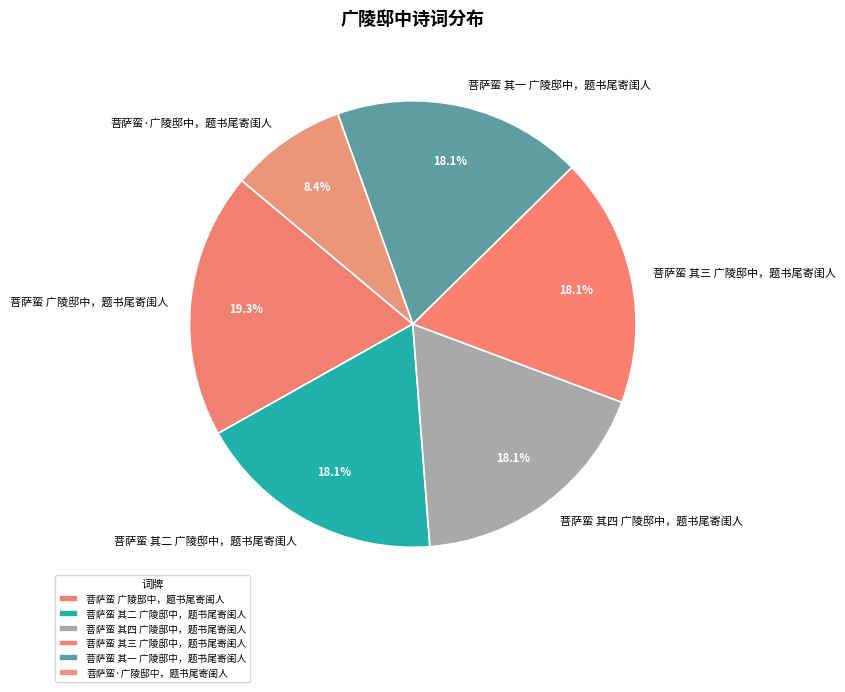

What percentage is the 菩萨蛮 其二 广陵邸中，题书尾寄闺人 slice, to the nearest percent?

18%